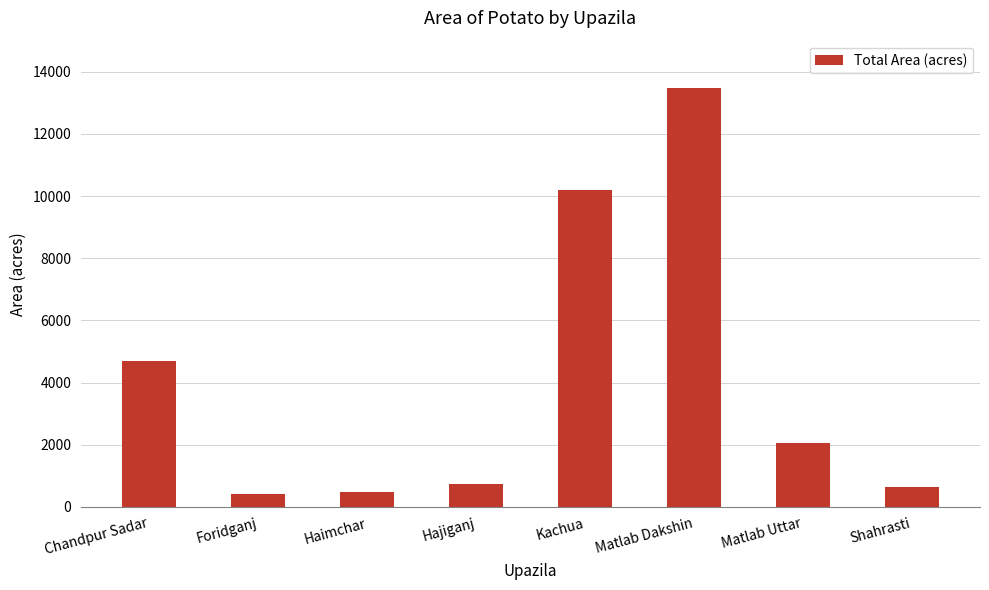

What position from the left is Haimchar?

3